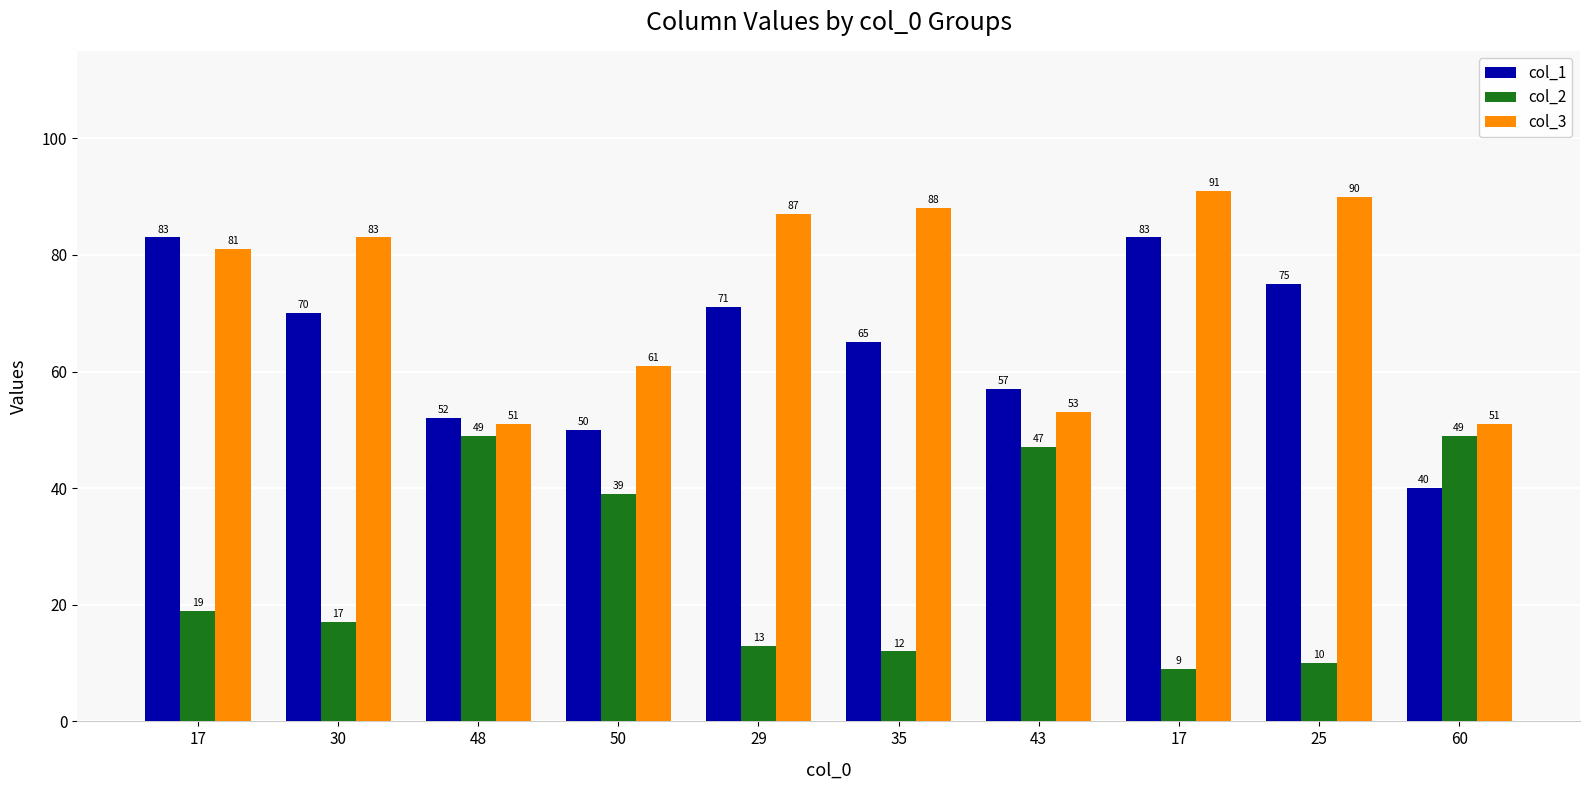

The value of col_2 at 25 is 10. True or false?

True